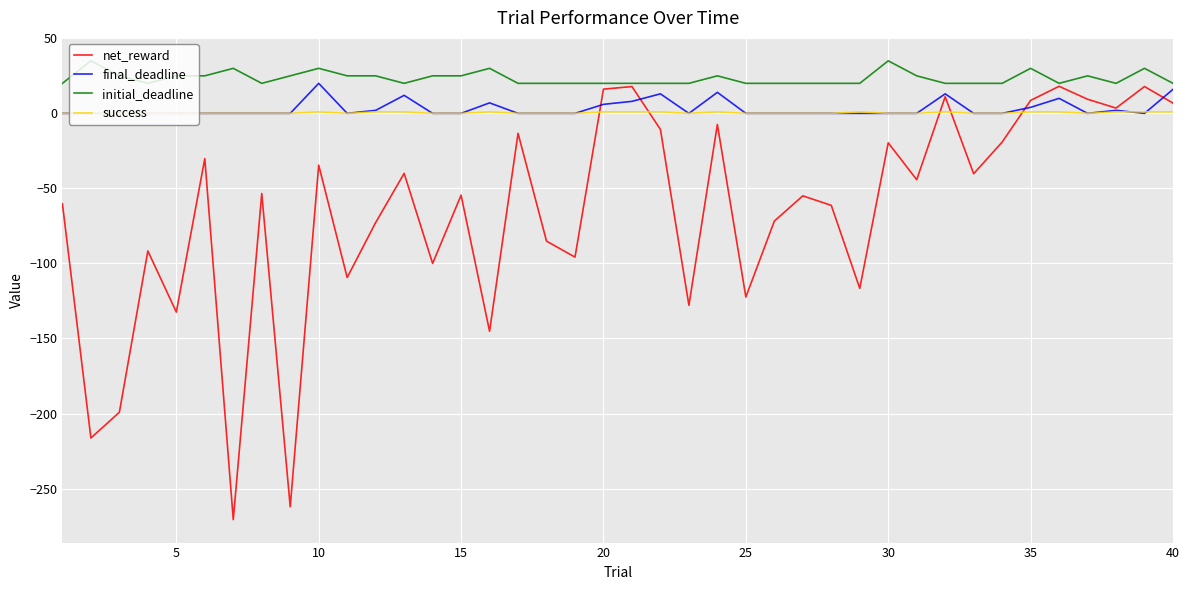

Does the chart have visible grid lines?

Yes